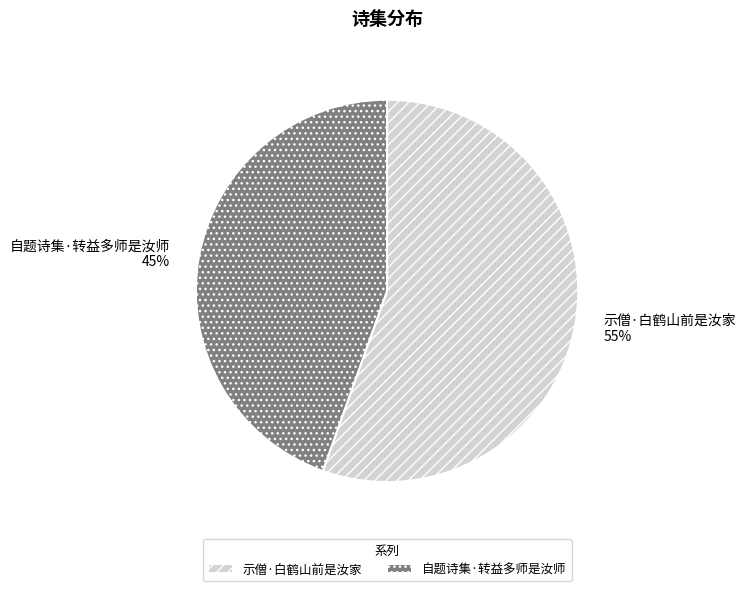

Between 示僧·白鹤山前是汝家 and 自题诗集·转益多师是汝师, which is larger?

示僧·白鹤山前是汝家